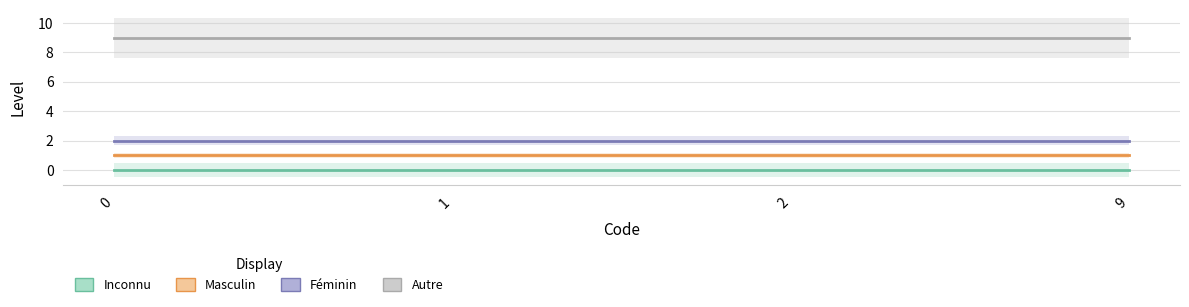

What are all the series names shown in the legend?

Inconnu, Masculin, Féminin, Autre